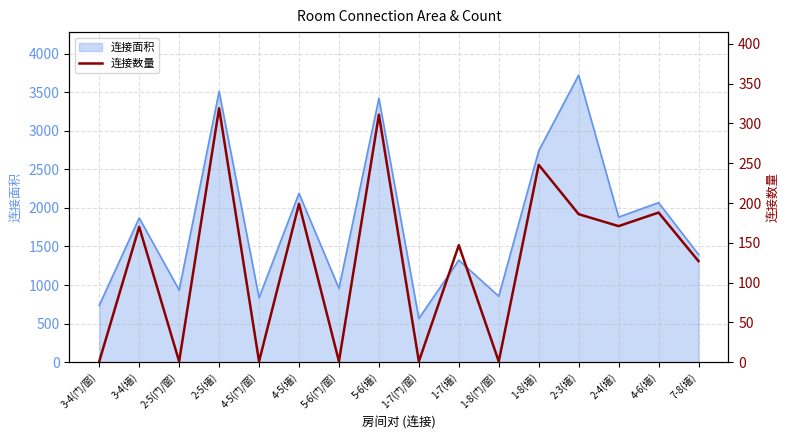

At which label does the data first exceed 170?

2-5(墙)